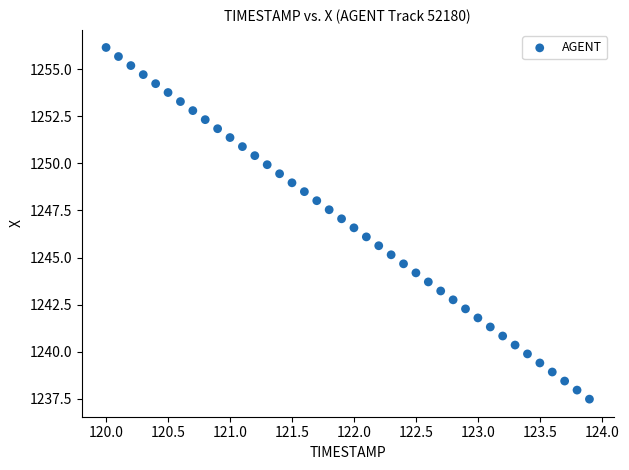

What is the range of Y values (max minus min)?

18.7